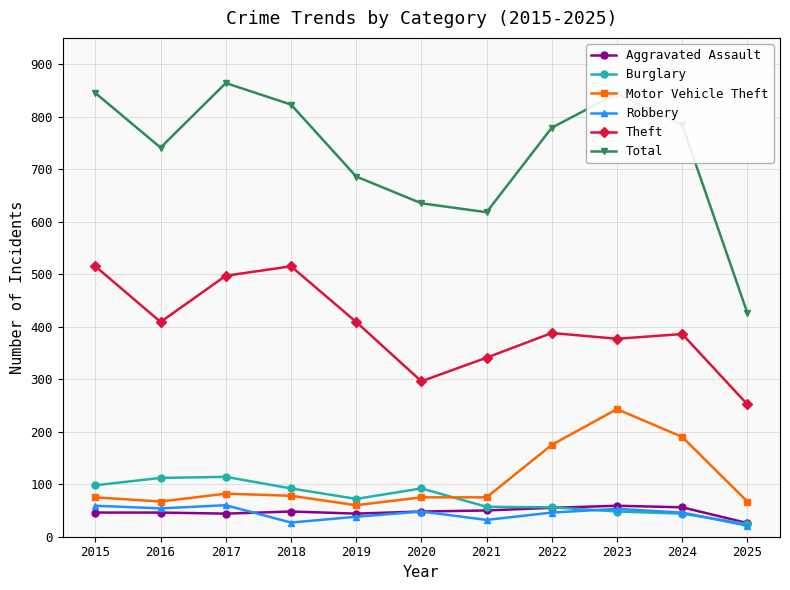

True or false: Robbery has more than 1 interior local peaks.

True